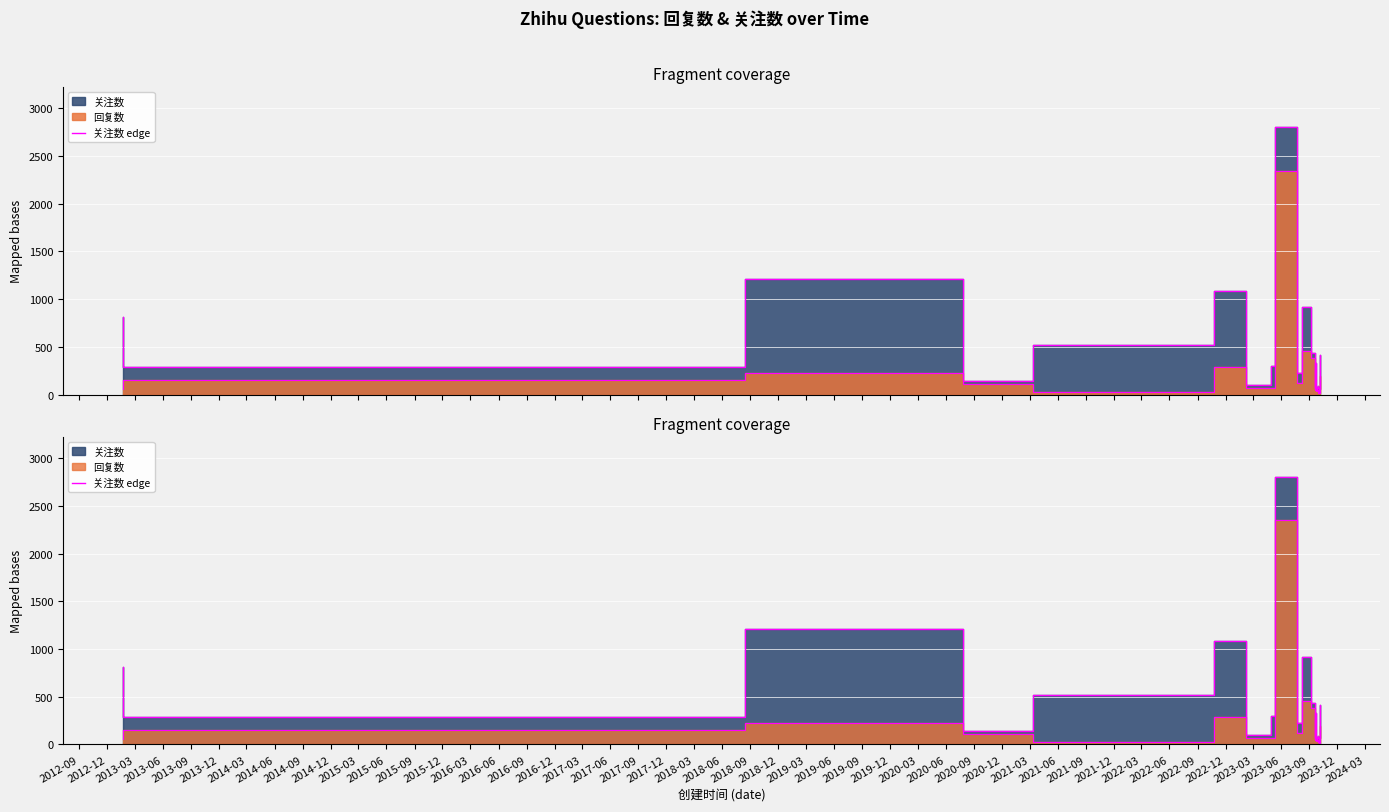

The value at 2017-03 is 4. True or false?

False